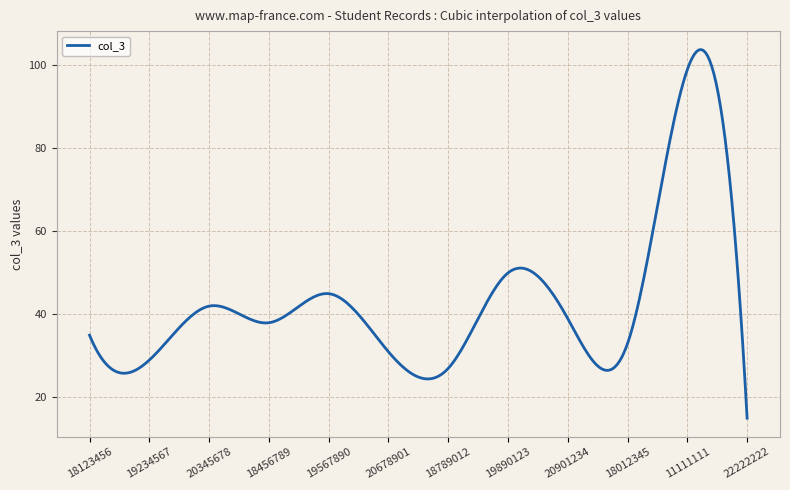

What is the difference between the maximum and minimum values?

88.8